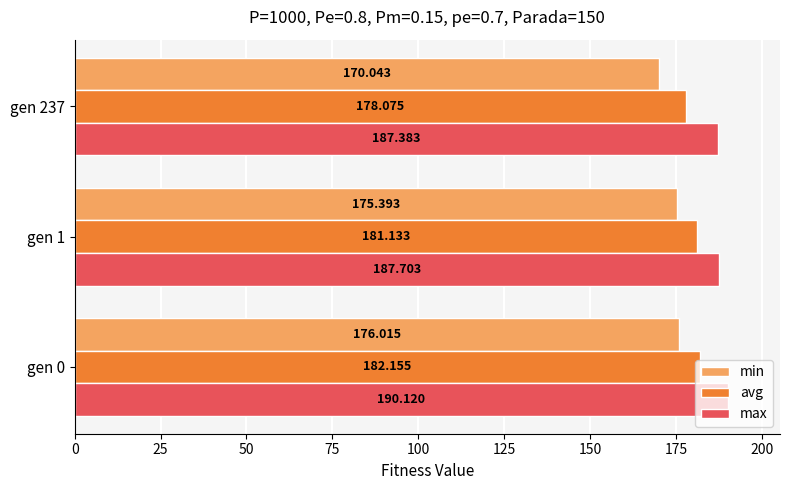

Which series has the largest range (max minus min)?

min